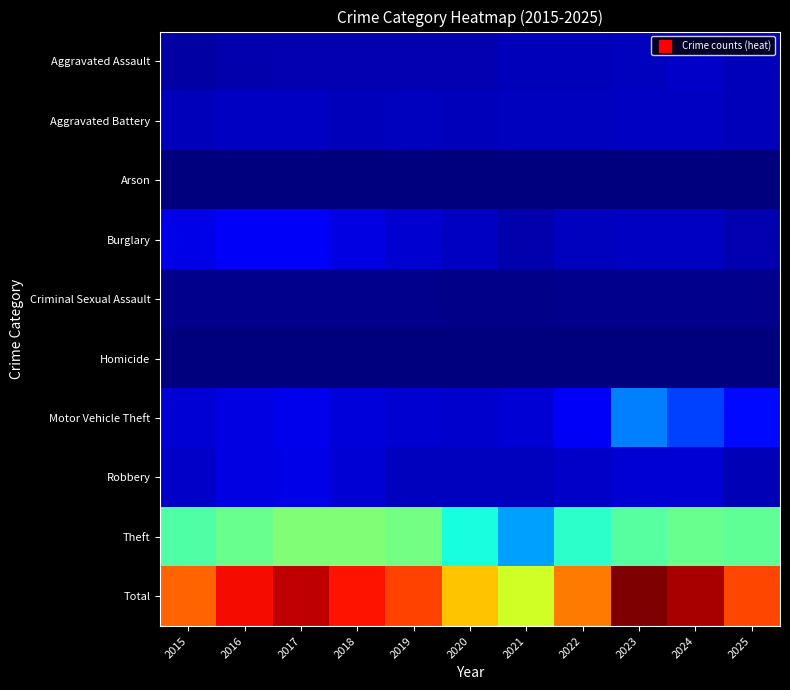

Reading left to right, what are all the values shown in this chart?

Aggravated Assault: 2015=1537	2016=1953	2017=2048	2018=2106	2019=2110	2020=1997	2021=2392	2022=2375	2023=2649	2024=2854	2025=2351
Aggravated Battery: 2015=2322	2016=2659	2017=2654	2018=2472	2019=2596	2020=2469	2021=2602	2022=2505	2023=2708	2024=2771	2025=2390
Arson: 2015=144	2016=188	2017=170	2018=114	2019=129	2020=128	2021=183	2022=141	2023=177	2024=178	2025=147
Burglary: 2015=4143	2016=4695	2017=4840	2018=4000	2019=3321	2020=2802	2021=1966	2022=2590	2023=2728	2024=2752	2025=2142
Criminal Sexual Assault: 2015=665	2016=700	2017=782	2018=726	2019=733	2020=606	2021=613	2022=676	2023=674	2024=637	2025=647
Homicide: 2015=140	2016=235	2017=226	2018=193	2019=170	2020=196	2021=229	2022=233	2023=222	2024=184	2025=141
Motor Vehicle Theft: 2015=3476	2016=3847	2017=4222	2018=3623	2019=3323	2020=3049	2021=3406	2022=4774	2023=11019	2024=8271	2025=5874
Robbery: 2015=2959	2016=3881	2017=4041	2018=3441	2019=2625	2020=2597	2021=2486	2022=2881	2023=3356	2024=3375	2025=2151
Theft: 2015=19486	2016=20782	2017=21964	2018=21992	2019=21346	2020=16583	2021=12313	2022=17650	2023=19895	2024=20798	2025=20327
Total: 2015=34872	2016=38940	2017=40947	2018=38667	2019=36353	2020=30427	2021=26190	2022=33825	2023=43428	2024=41820	2025=36170